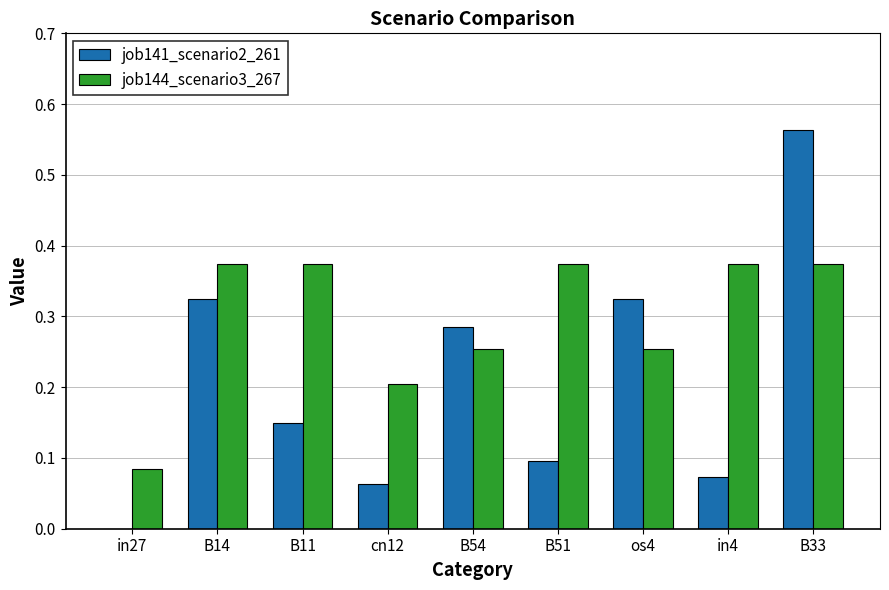

The value of job144_scenario3_267 at cn12 is 0.3. True or false?

False